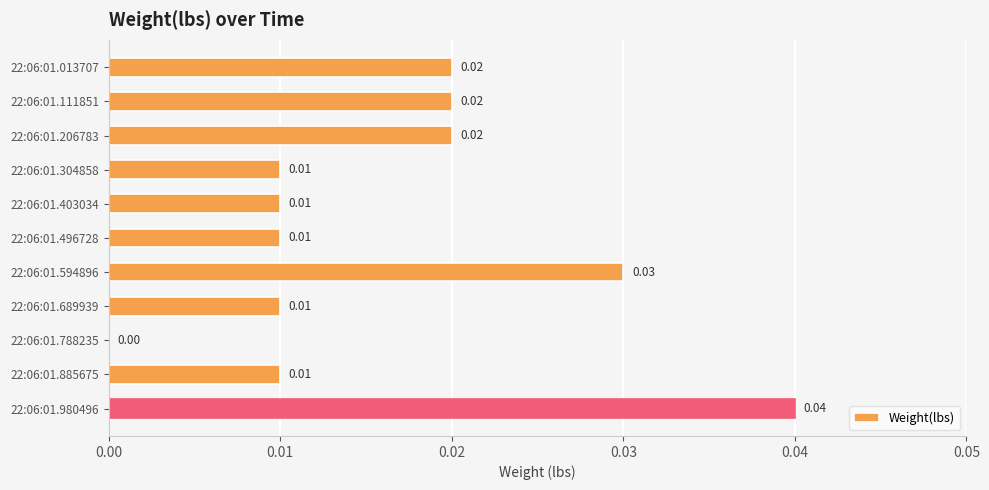

Between 22:06:01.013707 and 22:06:01.403034, which is larger?

22:06:01.013707